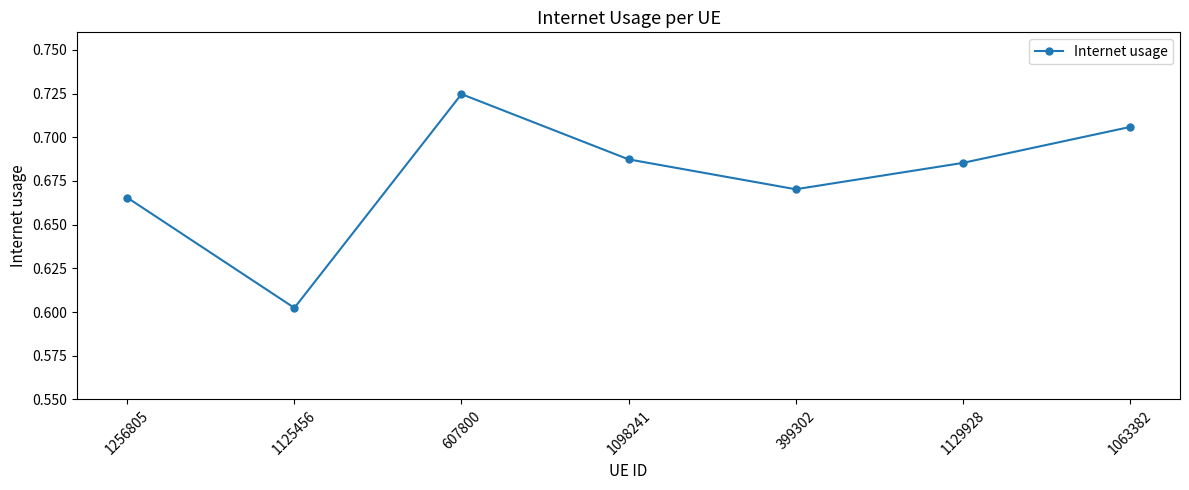

How many series are shown in this chart?

1